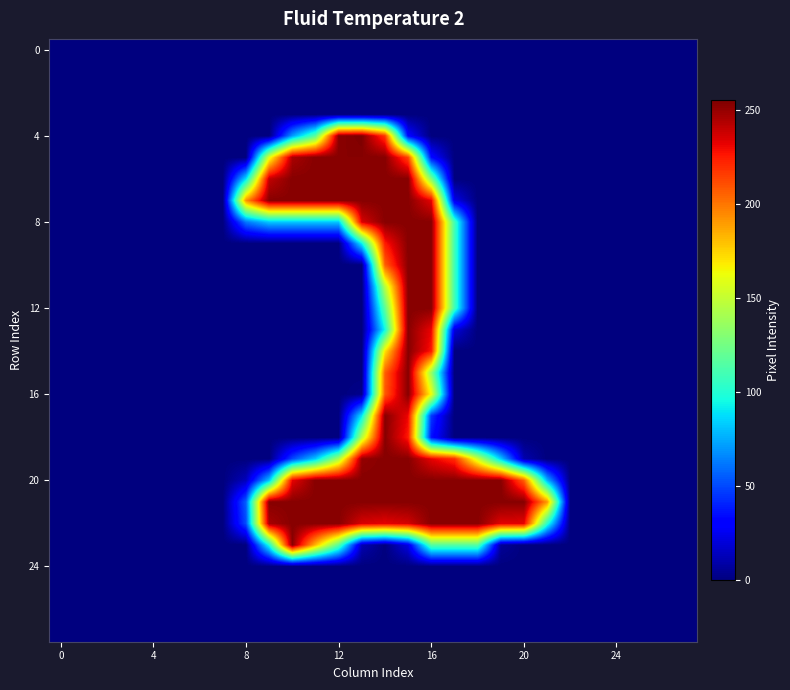

How many data points does each series have?

28